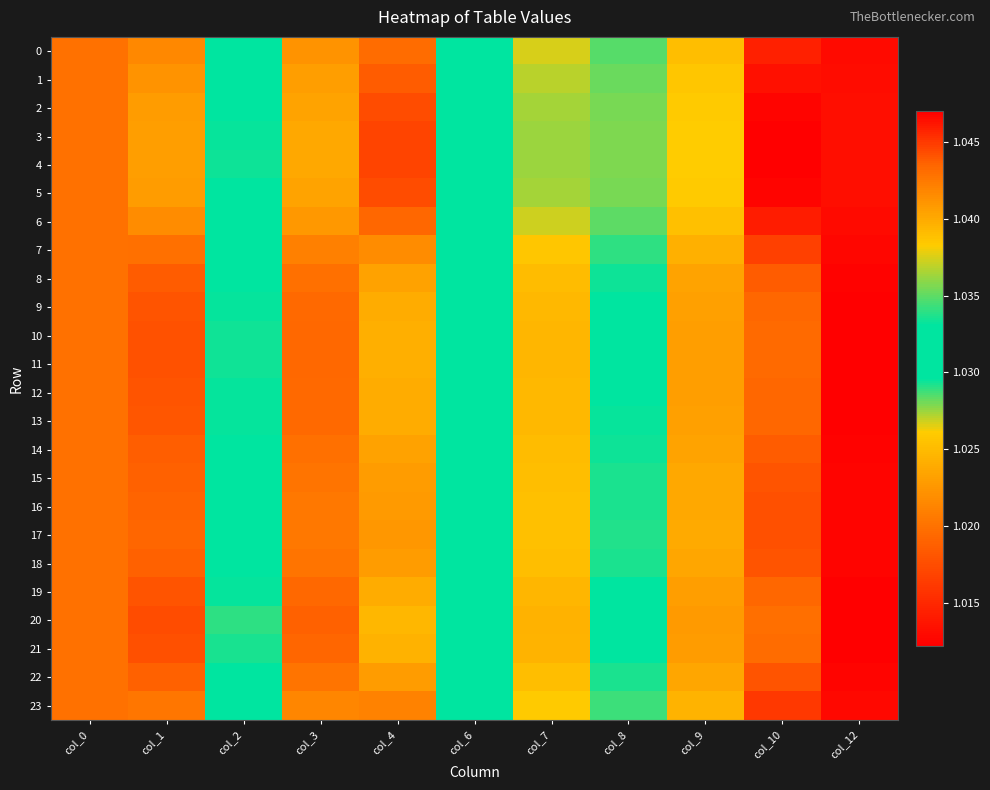

Reading left to right, list all the values displayed in this chart.

0: col_0=1.0	col_1=1.0	col_2=1.0	col_3=1.0	col_4=1.0	col_6=1.0	col_7=1.0	col_8=1.0	col_9=1.0	col_10=1.0	col_12=1.0
1: col_0=1.0	col_1=1.0	col_2=1.0	col_3=1.0	col_4=1.0	col_6=1.0	col_7=1.0	col_8=1.0	col_9=1.0	col_10=1.0	col_12=1.0
2: col_0=1.0	col_1=1.0	col_2=1.0	col_3=1.0	col_4=1.0	col_6=1.0	col_7=1.0	col_8=1.0	col_9=1.0	col_10=1.0	col_12=1.0
3: col_0=1.0	col_1=1.0	col_2=1.0	col_3=1.0	col_4=1.0	col_6=1.0	col_7=1.0	col_8=1.0	col_9=1.0	col_10=1.0	col_12=1.0
4: col_0=1.0	col_1=1.0	col_2=1.0	col_3=1.0	col_4=1.0	col_6=1.0	col_7=1.0	col_8=1.0	col_9=1.0	col_10=1.0	col_12=1.0
5: col_0=1.0	col_1=1.0	col_2=1.0	col_3=1.0	col_4=1.0	col_6=1.0	col_7=1.0	col_8=1.0	col_9=1.0	col_10=1.0	col_12=1.0
6: col_0=1.0	col_1=1.0	col_2=1.0	col_3=1.0	col_4=1.0	col_6=1.0	col_7=1.0	col_8=1.0	col_9=1.0	col_10=1.0	col_12=1.0
7: col_0=1.0	col_1=1.0	col_2=1.0	col_3=1.0	col_4=1.0	col_6=1.0	col_7=1.0	col_8=1.0	col_9=1.0	col_10=1.0	col_12=1.0
8: col_0=1.0	col_1=1.0	col_2=1.0	col_3=1.0	col_4=1.0	col_6=1.0	col_7=1.0	col_8=1.0	col_9=1.0	col_10=1.0	col_12=1.0
9: col_0=1.0	col_1=1.0	col_2=1.0	col_3=1.0	col_4=1.0	col_6=1.0	col_7=1.0	col_8=1.0	col_9=1.0	col_10=1.0	col_12=1.0
10: col_0=1.0	col_1=1.0	col_2=1.0	col_3=1.0	col_4=1.0	col_6=1.0	col_7=1.0	col_8=1.0	col_9=1.0	col_10=1.0	col_12=1.0
11: col_0=1.0	col_1=1.0	col_2=1.0	col_3=1.0	col_4=1.0	col_6=1.0	col_7=1.0	col_8=1.0	col_9=1.0	col_10=1.0	col_12=1.0
12: col_0=1.0	col_1=1.0	col_2=1.0	col_3=1.0	col_4=1.0	col_6=1.0	col_7=1.0	col_8=1.0	col_9=1.0	col_10=1.0	col_12=1.0
13: col_0=1.0	col_1=1.0	col_2=1.0	col_3=1.0	col_4=1.0	col_6=1.0	col_7=1.0	col_8=1.0	col_9=1.0	col_10=1.0	col_12=1.0
14: col_0=1.0	col_1=1.0	col_2=1.0	col_3=1.0	col_4=1.0	col_6=1.0	col_7=1.0	col_8=1.0	col_9=1.0	col_10=1.0	col_12=1.0
15: col_0=1.0	col_1=1.0	col_2=1.0	col_3=1.0	col_4=1.0	col_6=1.0	col_7=1.0	col_8=1.0	col_9=1.0	col_10=1.0	col_12=1.0
16: col_0=1.0	col_1=1.0	col_2=1.0	col_3=1.0	col_4=1.0	col_6=1.0	col_7=1.0	col_8=1.0	col_9=1.0	col_10=1.0	col_12=1.0
17: col_0=1.0	col_1=1.0	col_2=1.0	col_3=1.0	col_4=1.0	col_6=1.0	col_7=1.0	col_8=1.0	col_9=1.0	col_10=1.0	col_12=1.0
18: col_0=1.0	col_1=1.0	col_2=1.0	col_3=1.0	col_4=1.0	col_6=1.0	col_7=1.0	col_8=1.0	col_9=1.0	col_10=1.0	col_12=1.0
19: col_0=1.0	col_1=1.0	col_2=1.0	col_3=1.0	col_4=1.0	col_6=1.0	col_7=1.0	col_8=1.0	col_9=1.0	col_10=1.0	col_12=1.0
20: col_0=1.0	col_1=1.0	col_2=1.0	col_3=1.0	col_4=1.0	col_6=1.0	col_7=1.0	col_8=1.0	col_9=1.0	col_10=1.0	col_12=1.0
21: col_0=1.0	col_1=1.0	col_2=1.0	col_3=1.0	col_4=1.0	col_6=1.0	col_7=1.0	col_8=1.0	col_9=1.0	col_10=1.0	col_12=1.0
22: col_0=1.0	col_1=1.0	col_2=1.0	col_3=1.0	col_4=1.0	col_6=1.0	col_7=1.0	col_8=1.0	col_9=1.0	col_10=1.0	col_12=1.0
23: col_0=1.0	col_1=1.0	col_2=1.0	col_3=1.0	col_4=1.0	col_6=1.0	col_7=1.0	col_8=1.0	col_9=1.0	col_10=1.0	col_12=1.0